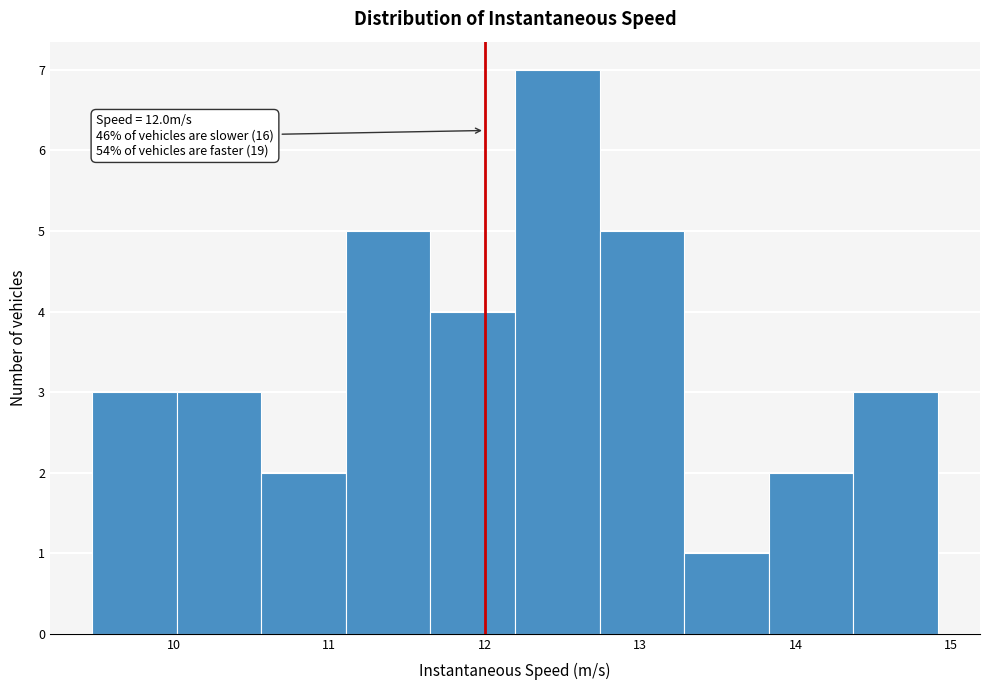

Which range on the x-axis has the tallest bar?

12.2 to 12.7